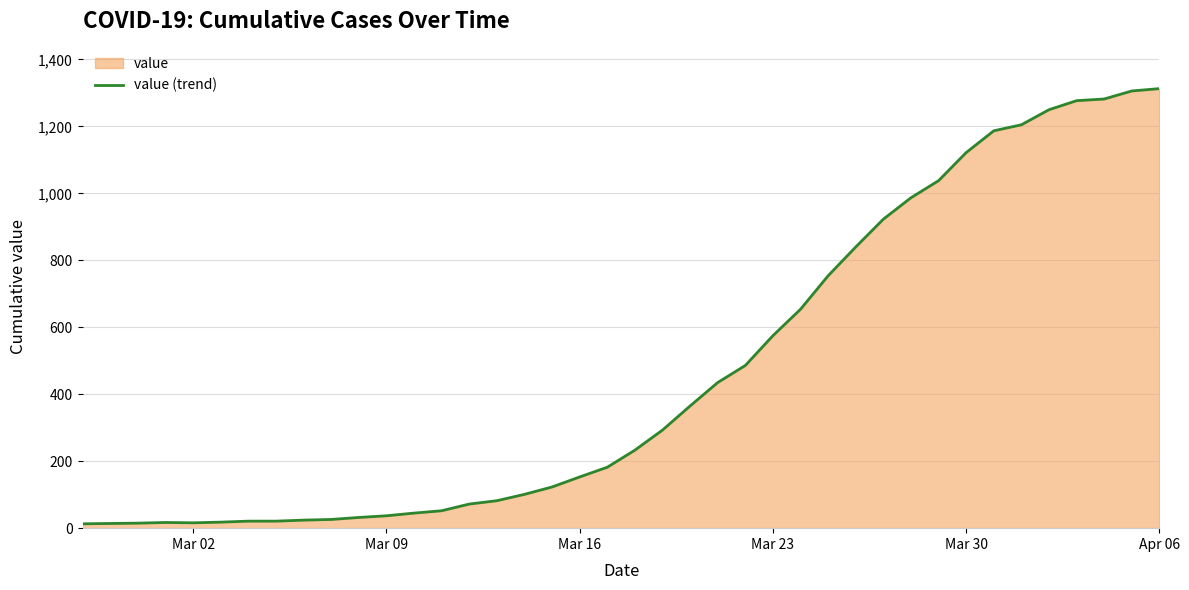

What is the greatest value displayed?

1313